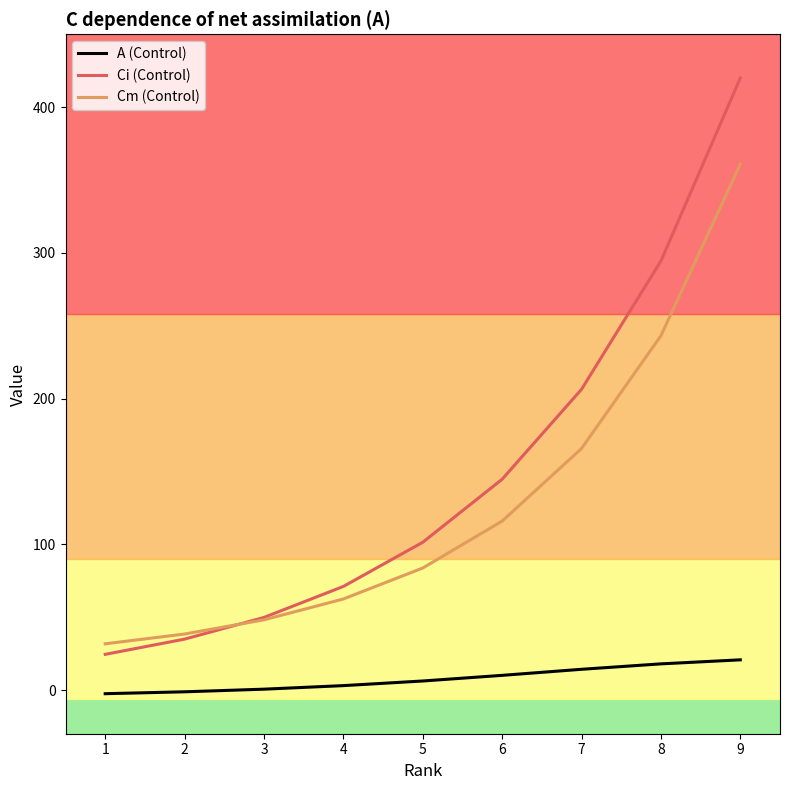

What is the spread (max minus min) of values at 1?

34.2